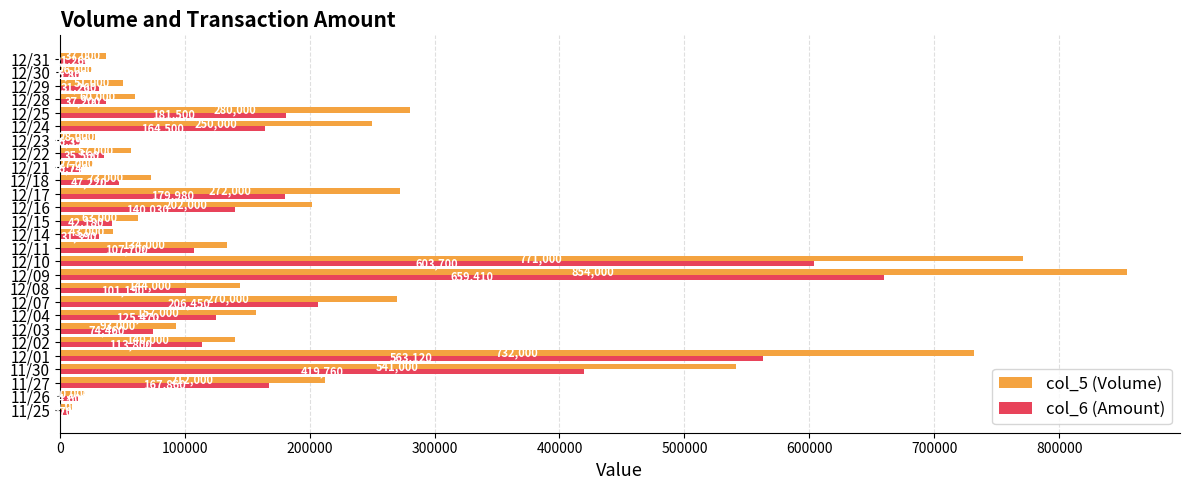

Which series changed the most between 12/15 and 12/28?

col_6 (Amount)